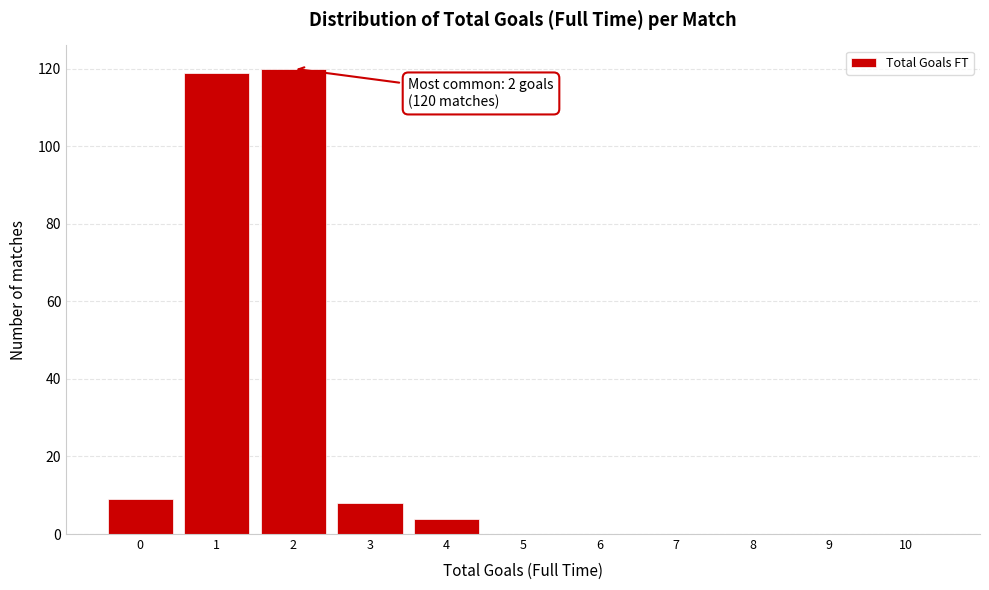

Reading left to right, extract all data points from this chart.

0=9	1=119	2=120	3=8	4=4	5=0	6=0	7=0	8=0	9=0	10=0